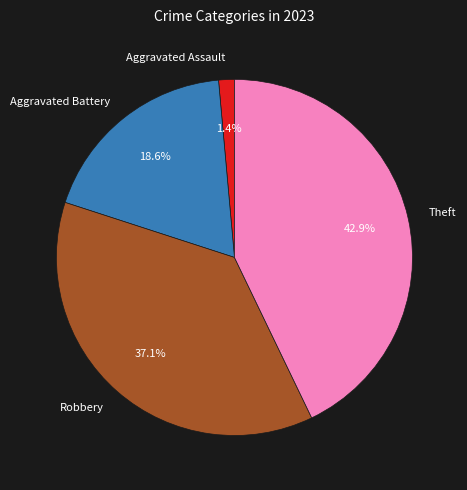

What is the ratio of the value at Aggravated Battery to the value at Robbery?

0.5